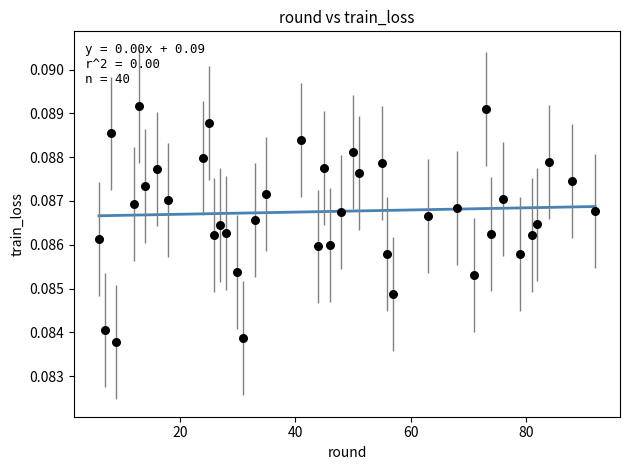

What is the range of X values (max minus min)?

86.0